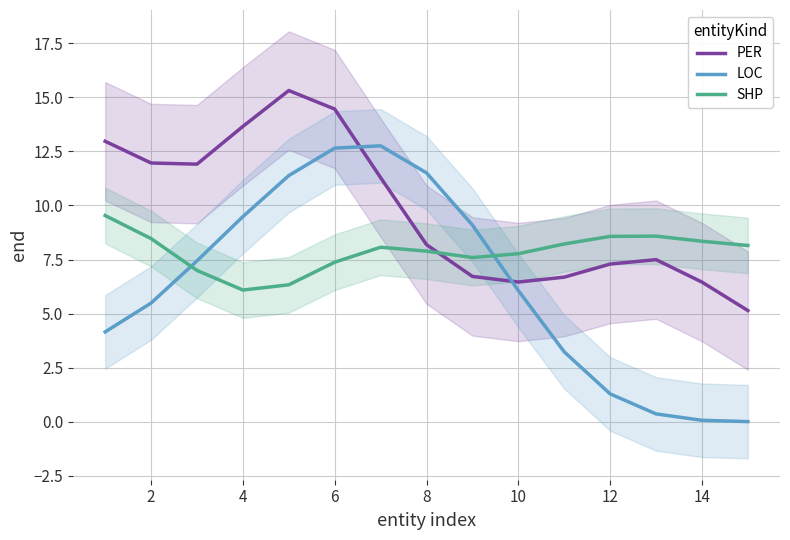

True or false: PER has a value of 3.4 at 14.

False